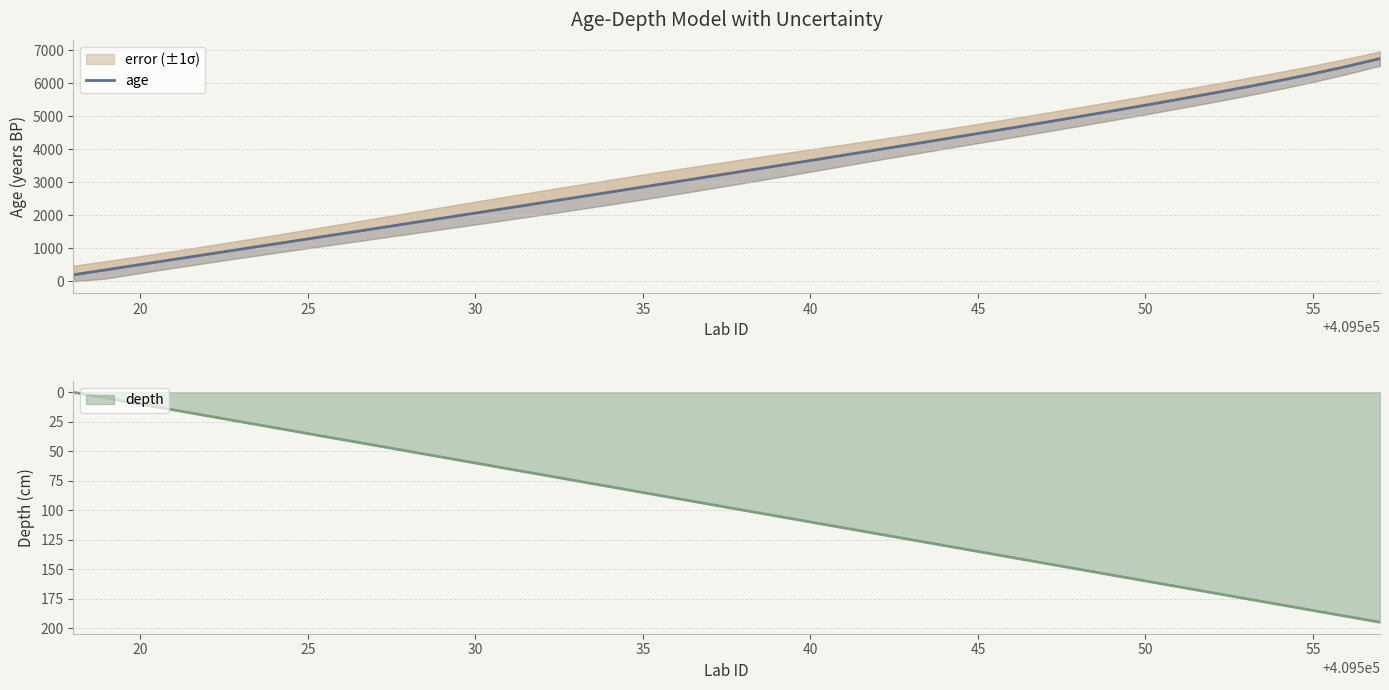

How many lines are shown in the chart?

1